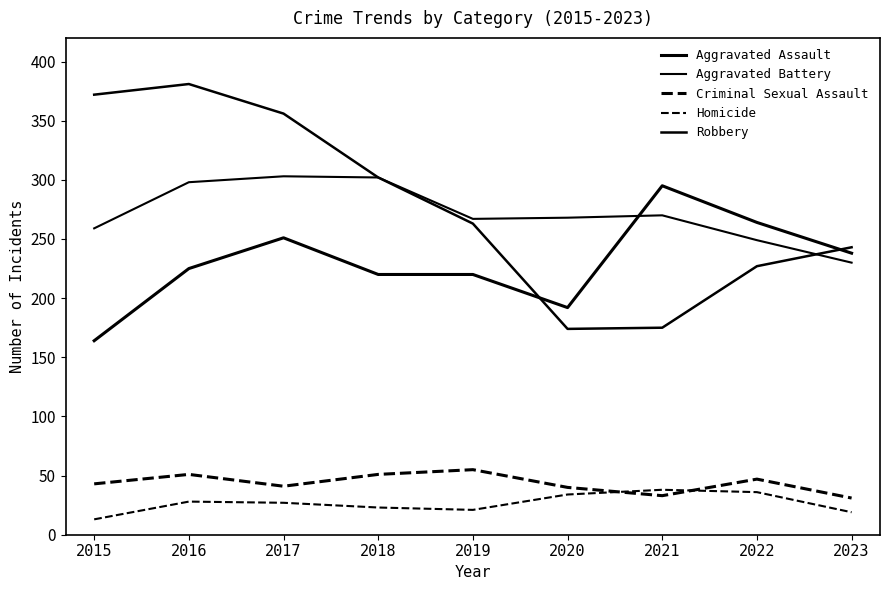

What is the difference between the maximum and minimum values in the Aggravated Battery series?

73